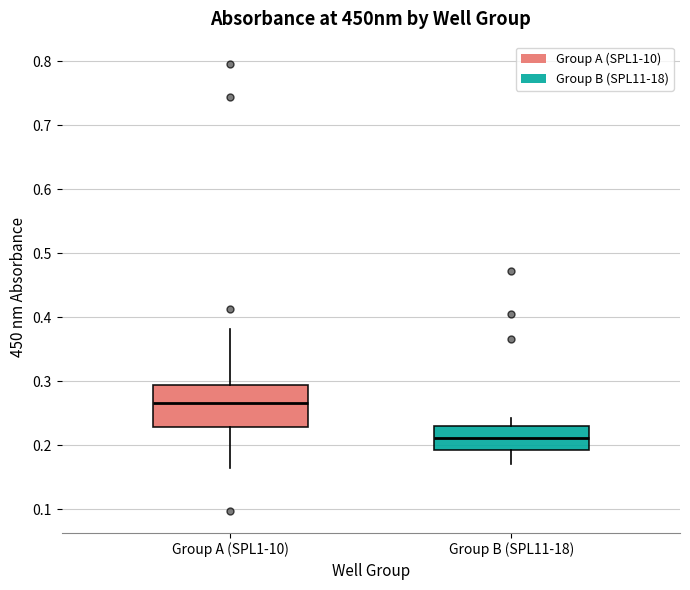

Comparing the boxes themselves (not the whiskers), which one is the tallest?

Group A (SPL1-10)